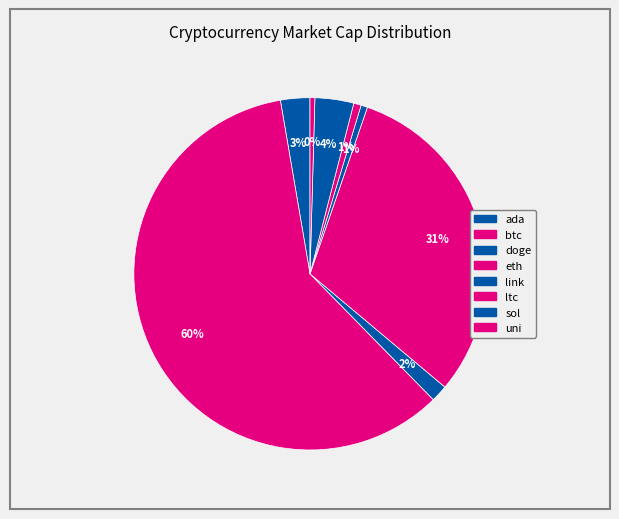

The btc slice represents 60% of the pie. True or false?

True